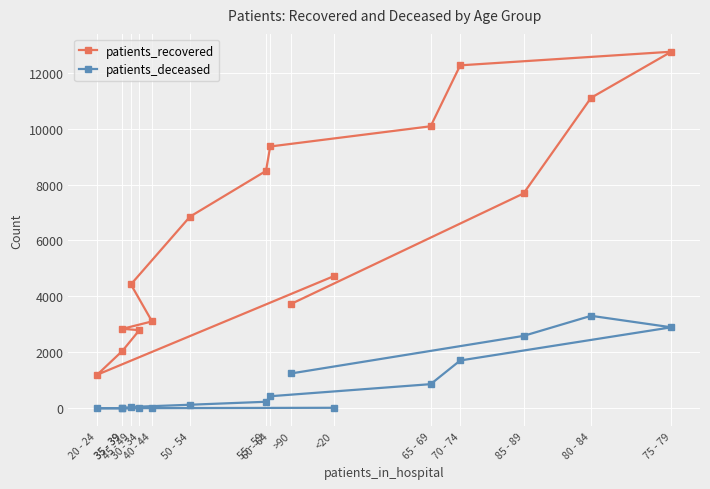

At how many categories does at least one series exceed 4458?

9